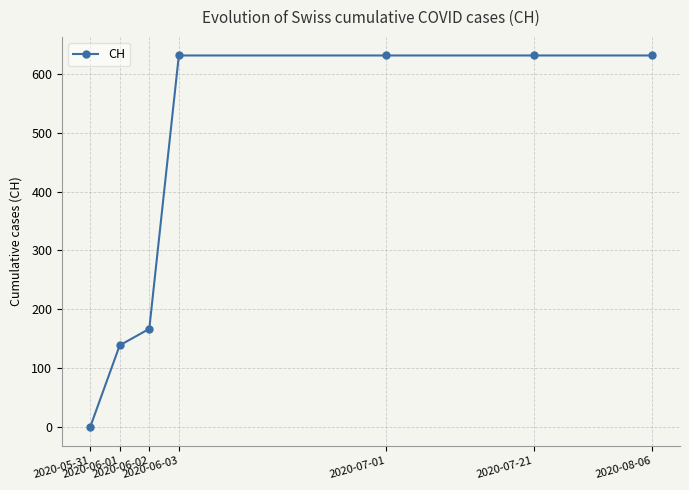

Where is the data nearest to the value 315?

2020-06-02